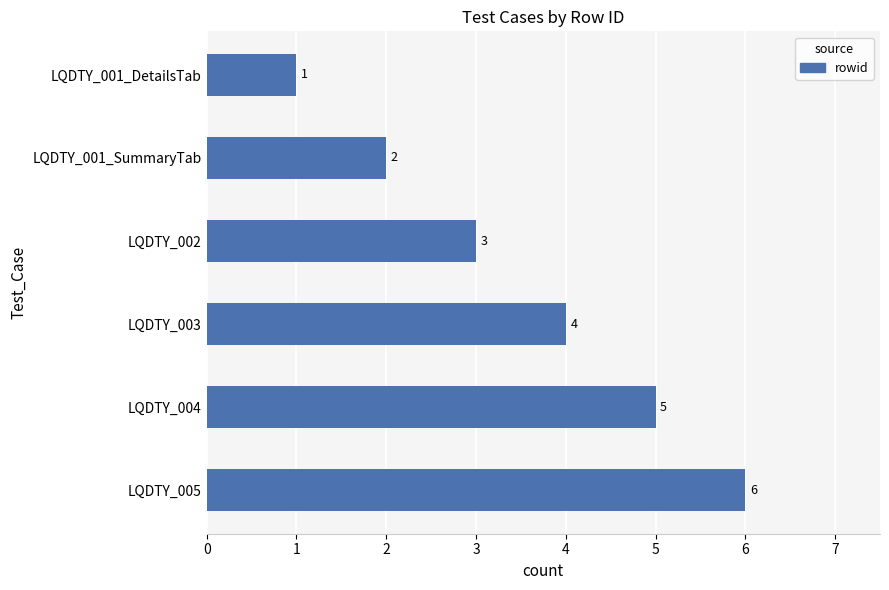

The value at LQDTY_001_DetailsTab is 1. True or false?

True